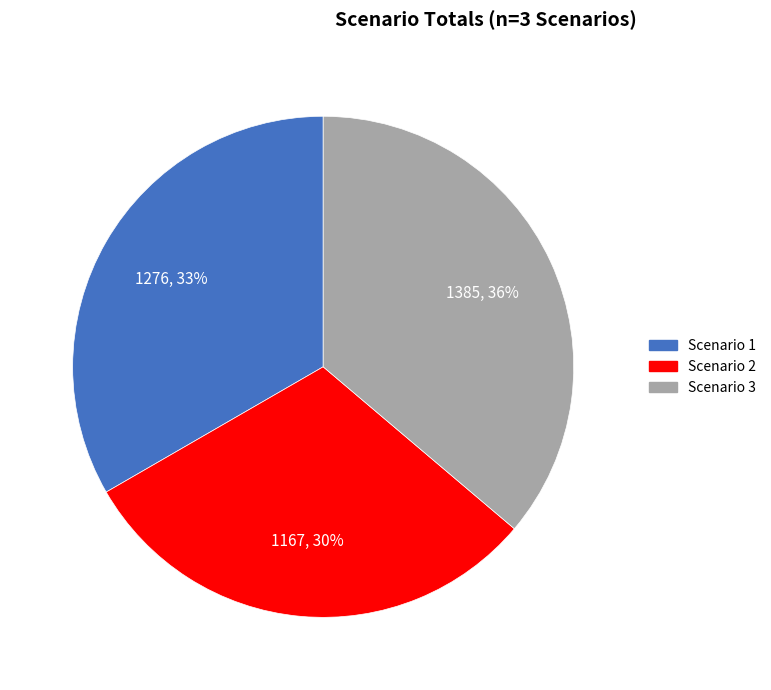

How many segments does this pie chart have?

3